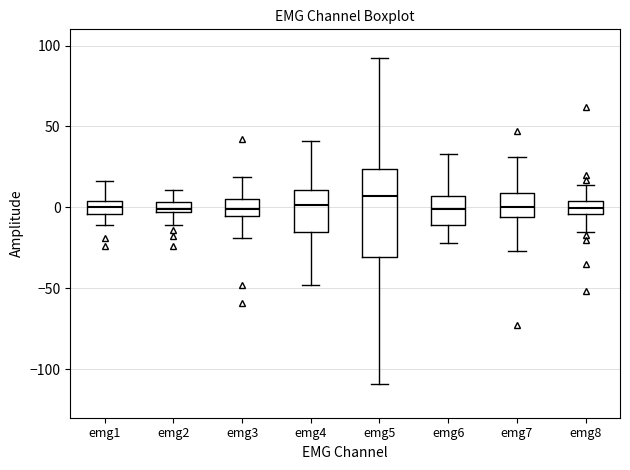

Which box is the tallest, from its lower edge to its upper edge?

emg5